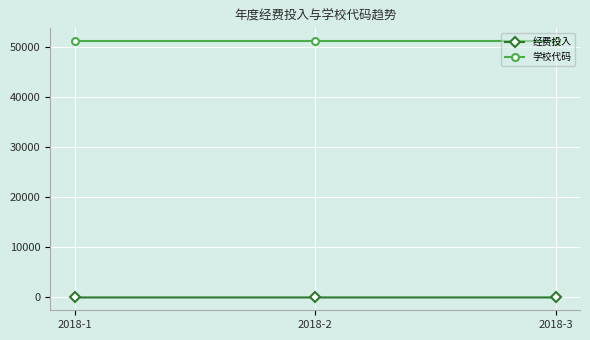

What is the highest value of the 学校代码 series?

51252